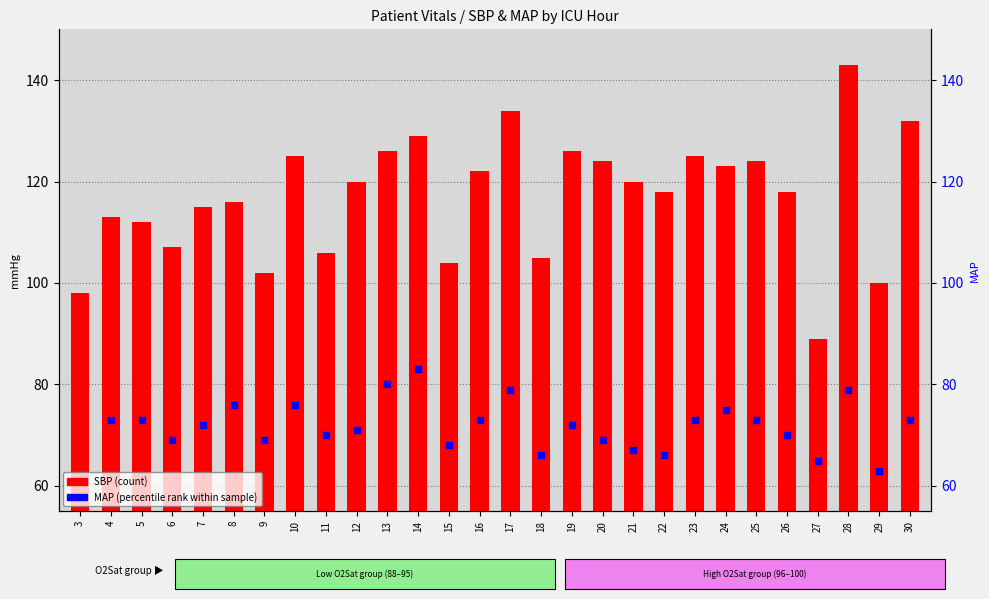

At which category is the sum across all series the highest?

28